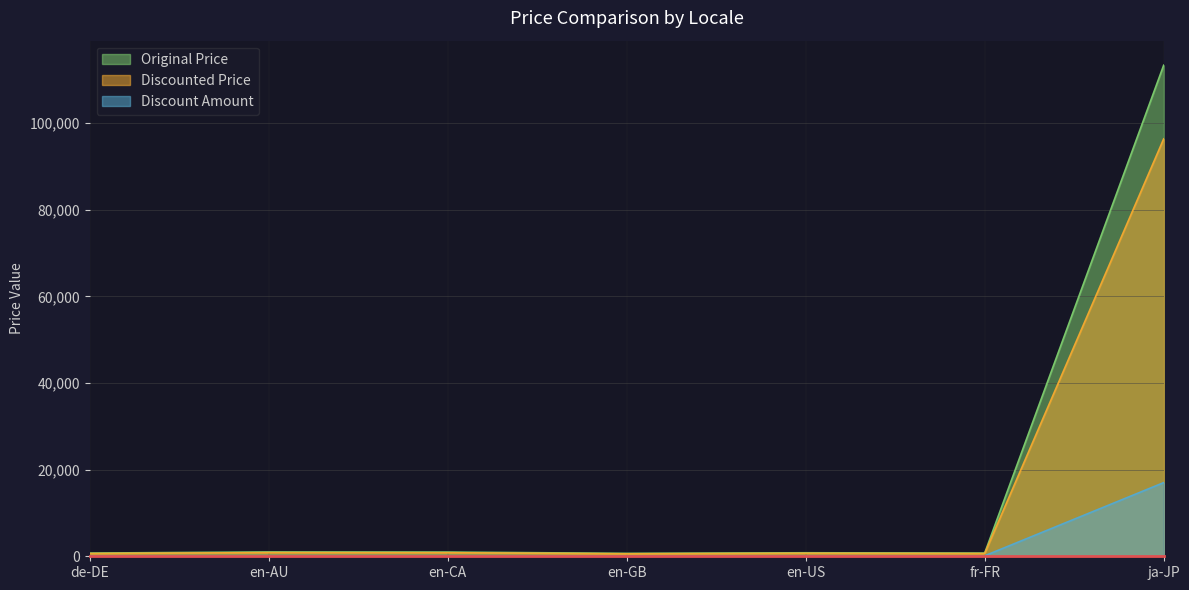

Which label corresponds to the largest value in the chart?

ja-JP